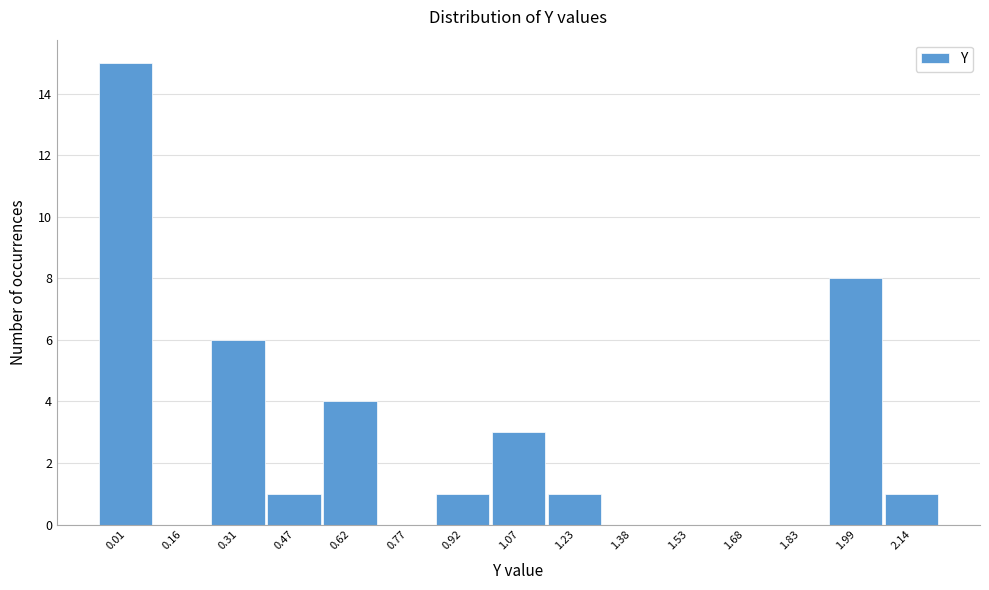

Reading left to right, list all the values displayed in this chart.

0.01=15	0.16=0	0.31=6	0.47=1	0.62=4	0.77=0	0.92=1	1.07=3	1.23=1	1.38=0	1.53=0	1.68=0	1.83=0	1.99=8	2.14=1